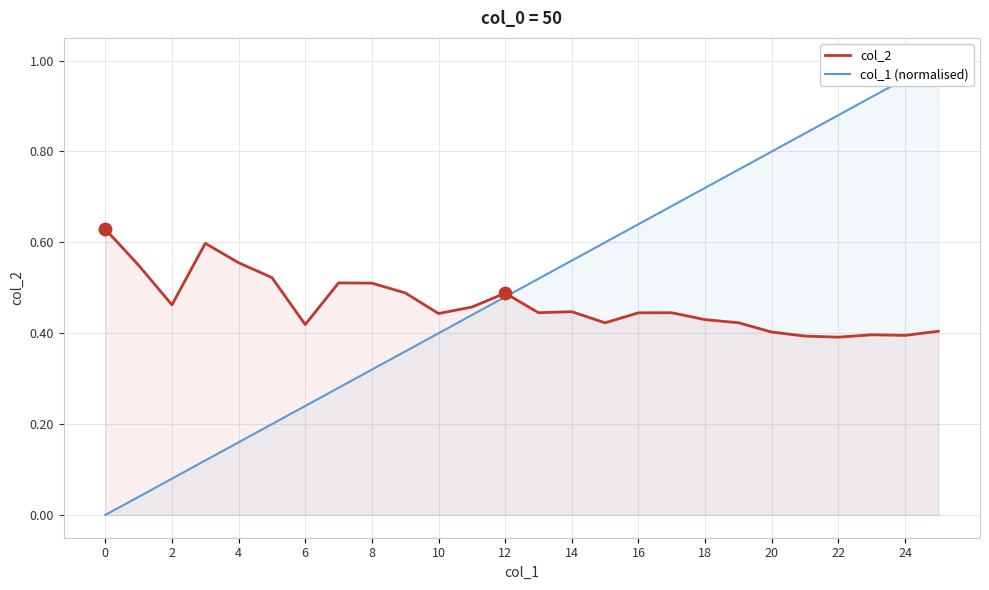

Which series contains the lowest Y value?

col_1 (normalised)